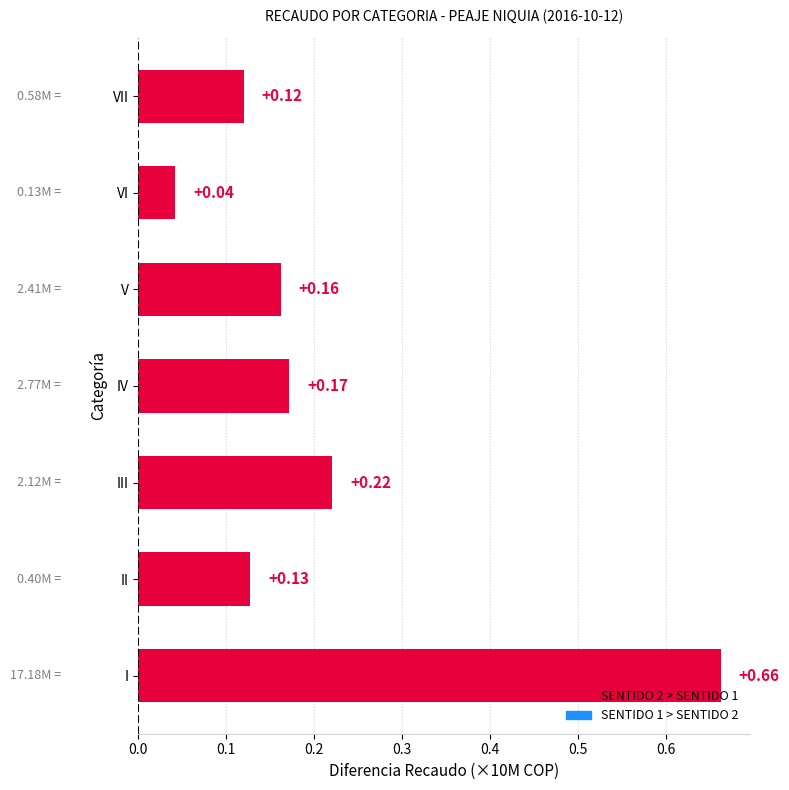

Which label corresponds to the largest value in the chart?

I